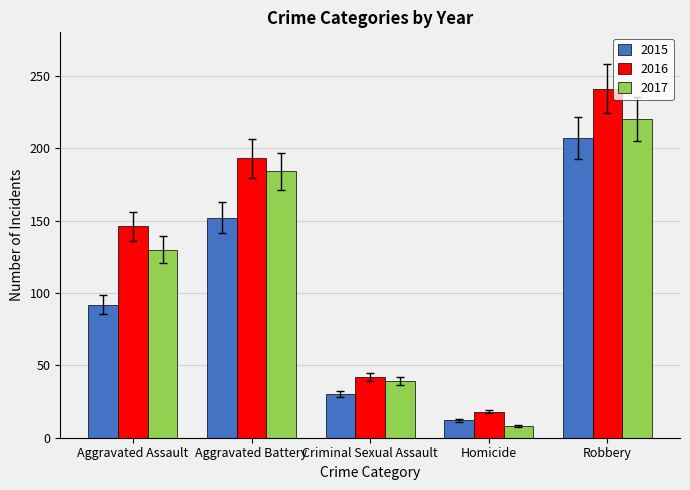

Rank the categories by 2015 value from highest to lowest.

Robbery, Aggravated Battery, Aggravated Assault, Criminal Sexual Assault, Homicide